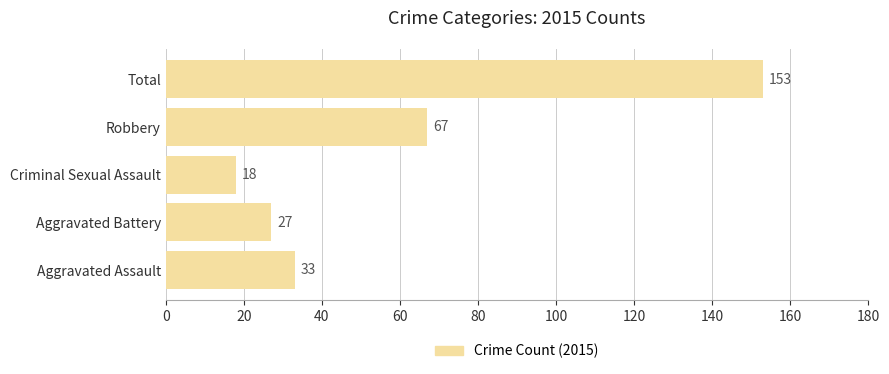

List the labels in order of value, largest first.

Total, Robbery, Aggravated Assault, Aggravated Battery, Criminal Sexual Assault